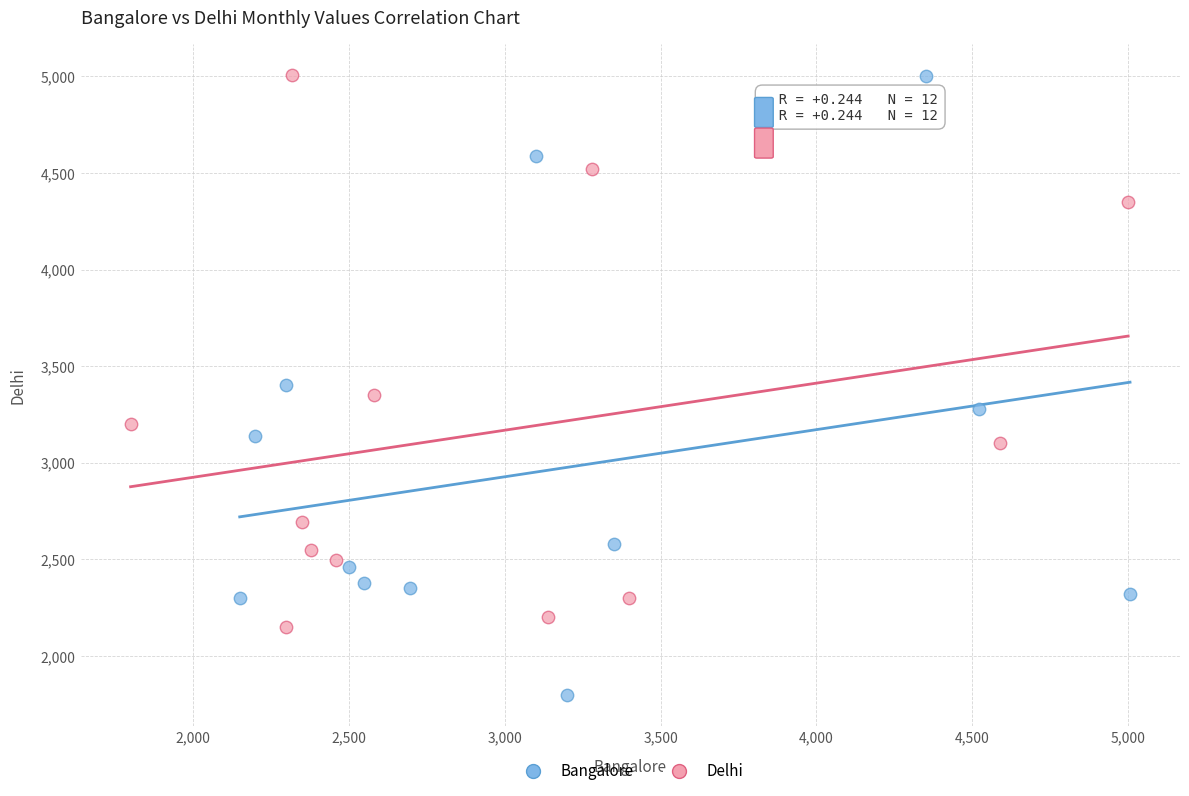

Which series has the widest spread of Y values?

Bangalore